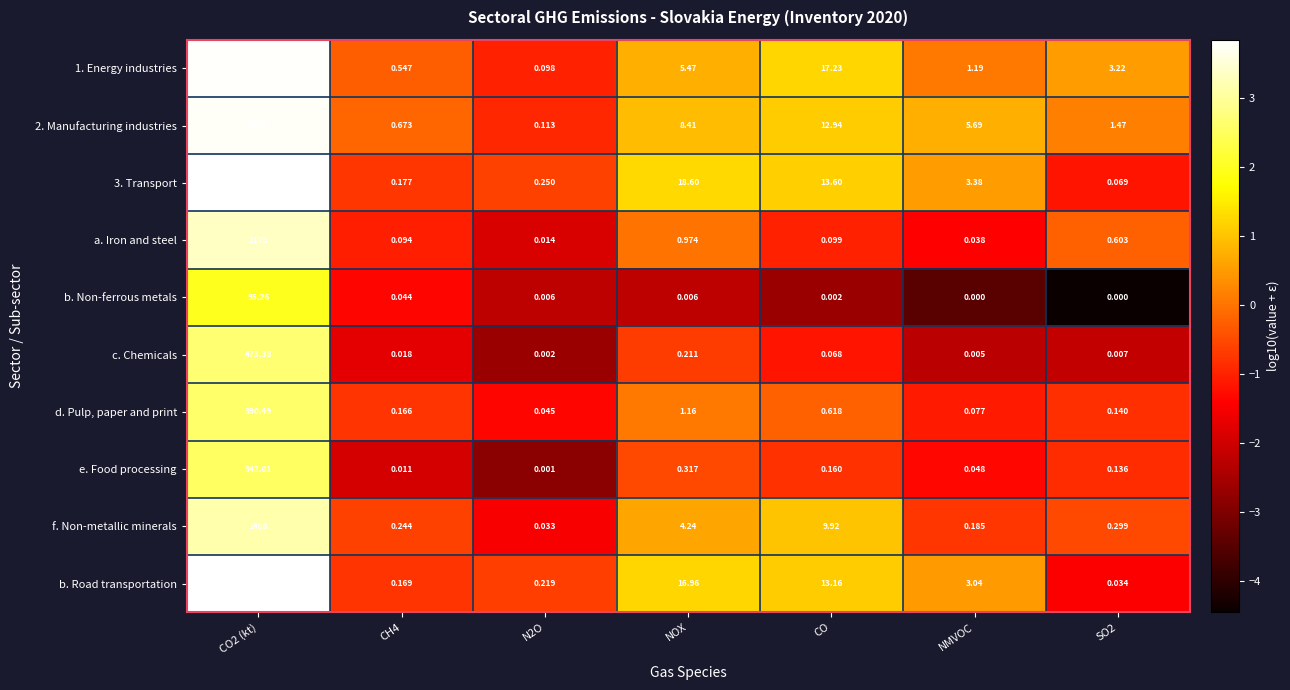

Is the value of 1. Energy industries at CH4 greater than the value of f. Non-metallic minerals at NOX?

No